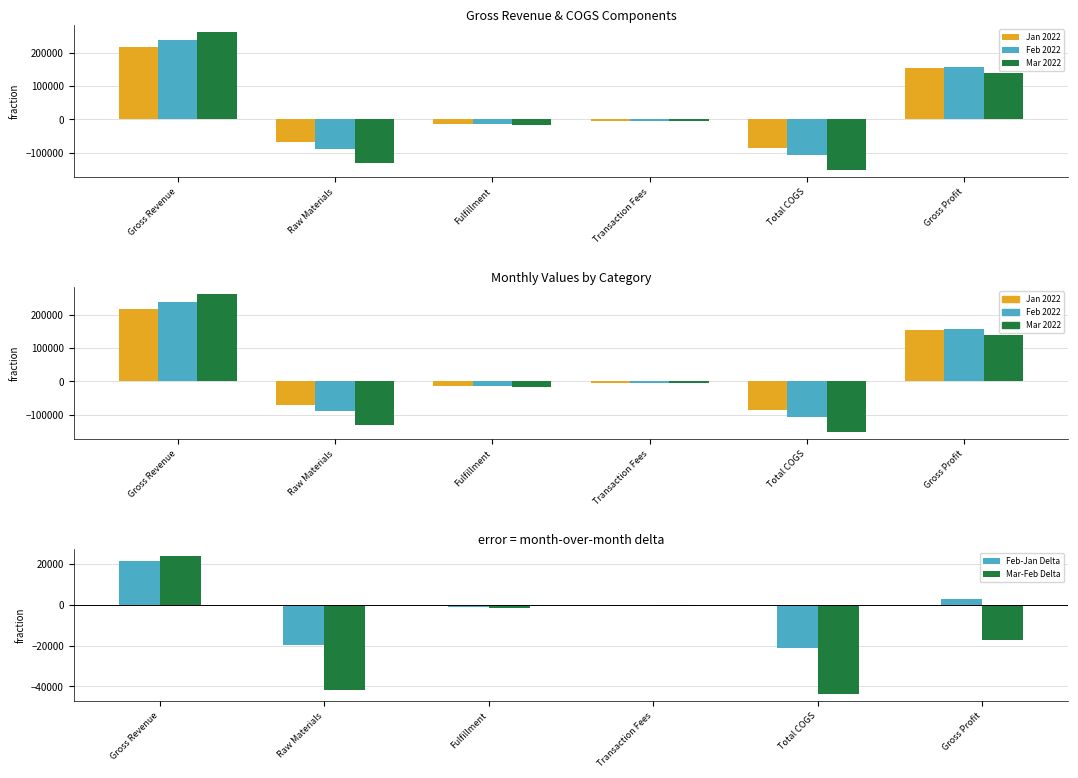

Between Fulfillment and Transaction Fees, which is larger?

Transaction Fees